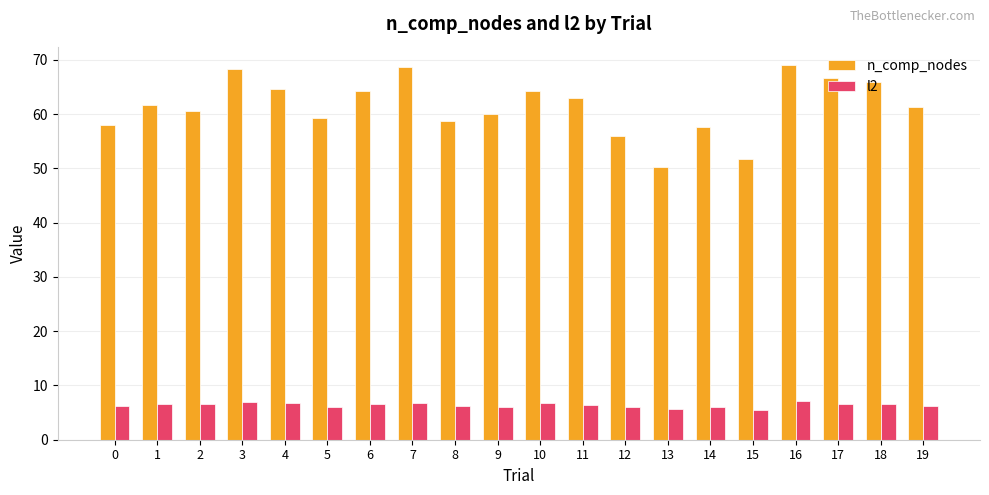

Which series has the largest range (max minus min)?

n_comp_nodes